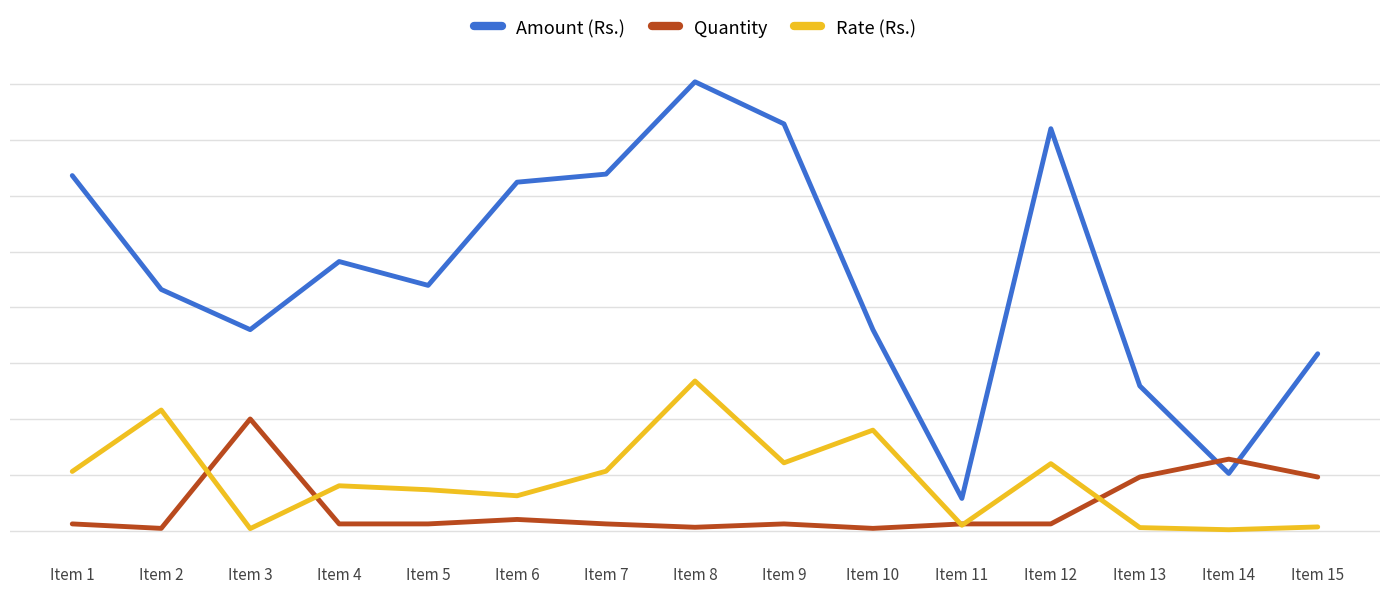

What value does the Rate (Rs.) series have at Item 13?

2.7